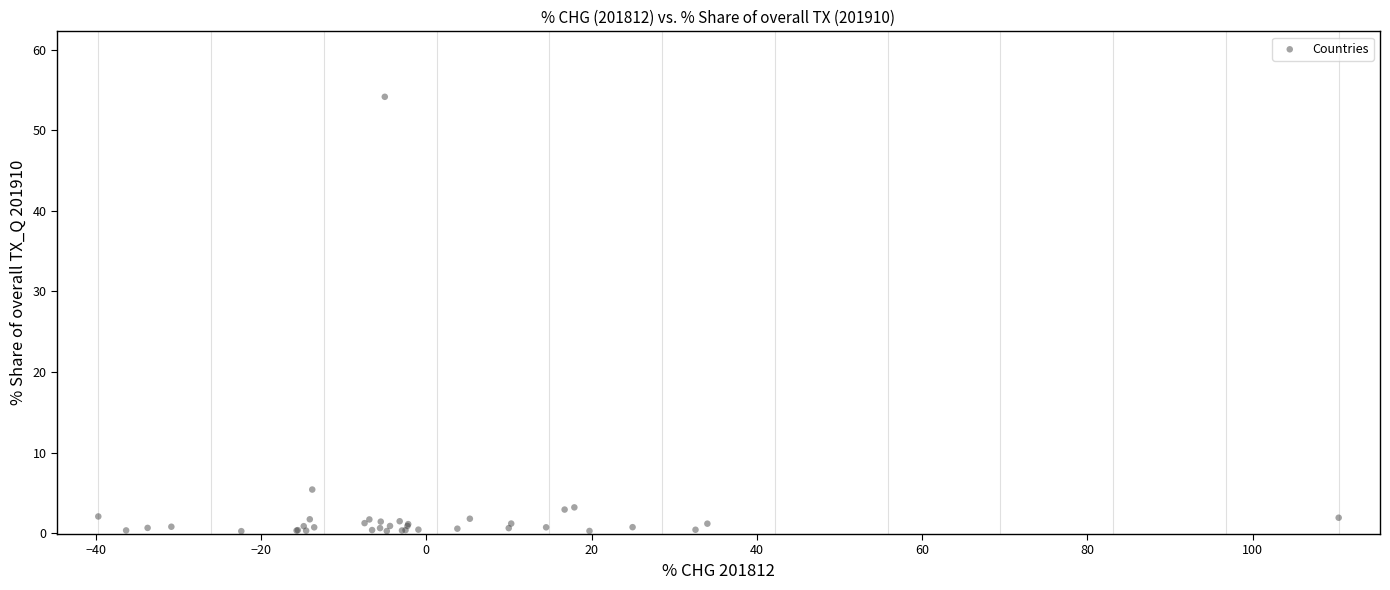

What Y value in the scatter plot is closest to 27?

5.4